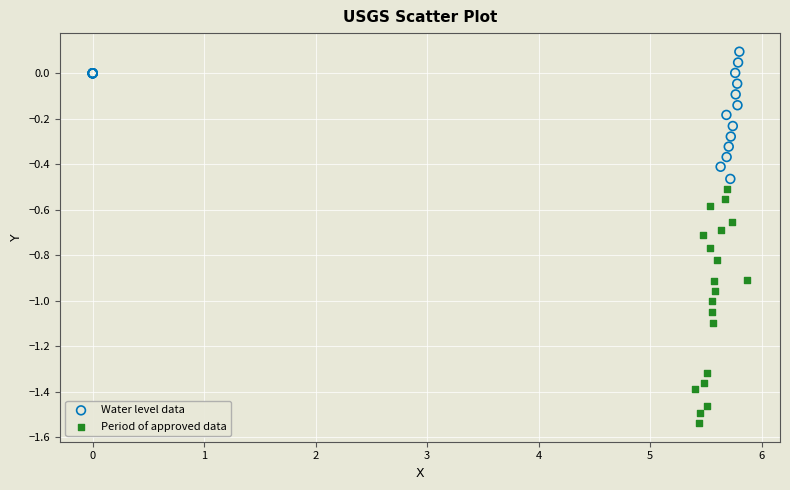

Which series reaches the minimum Y coordinate?

Period of approved data